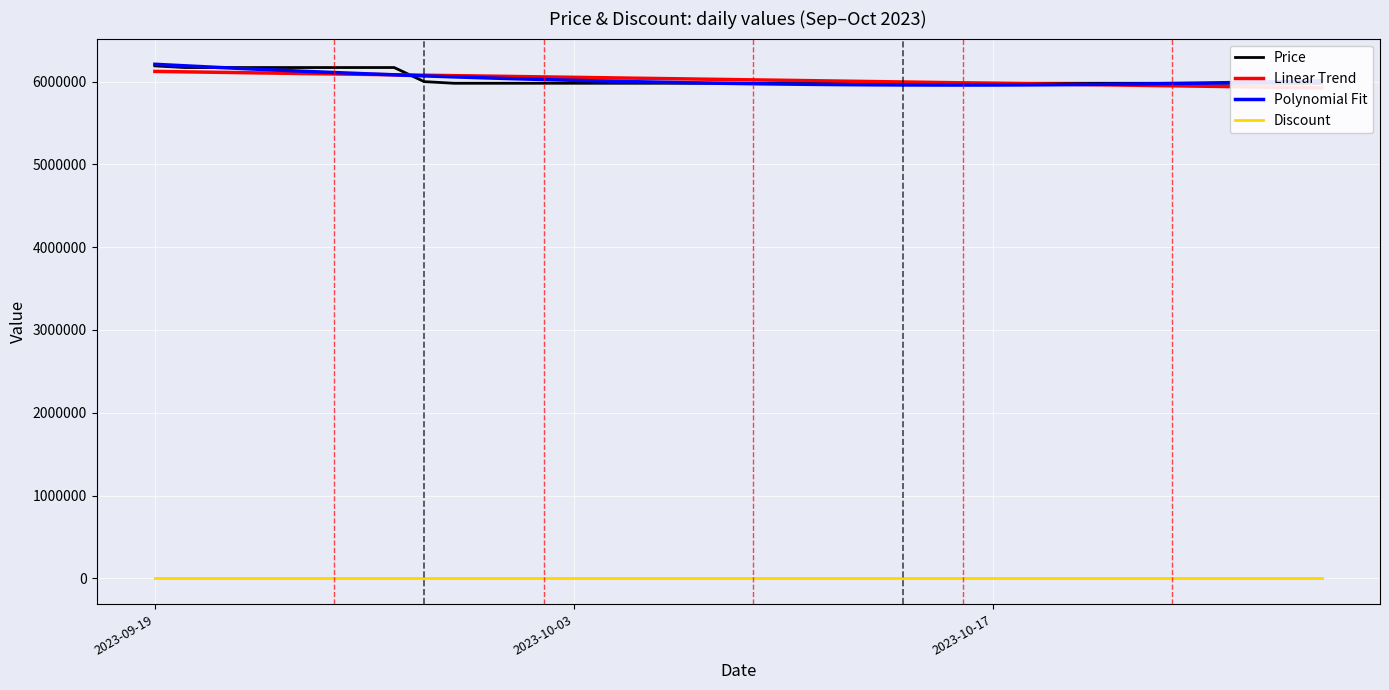

Where does the Price series first go above 5980000?

2023-09-19